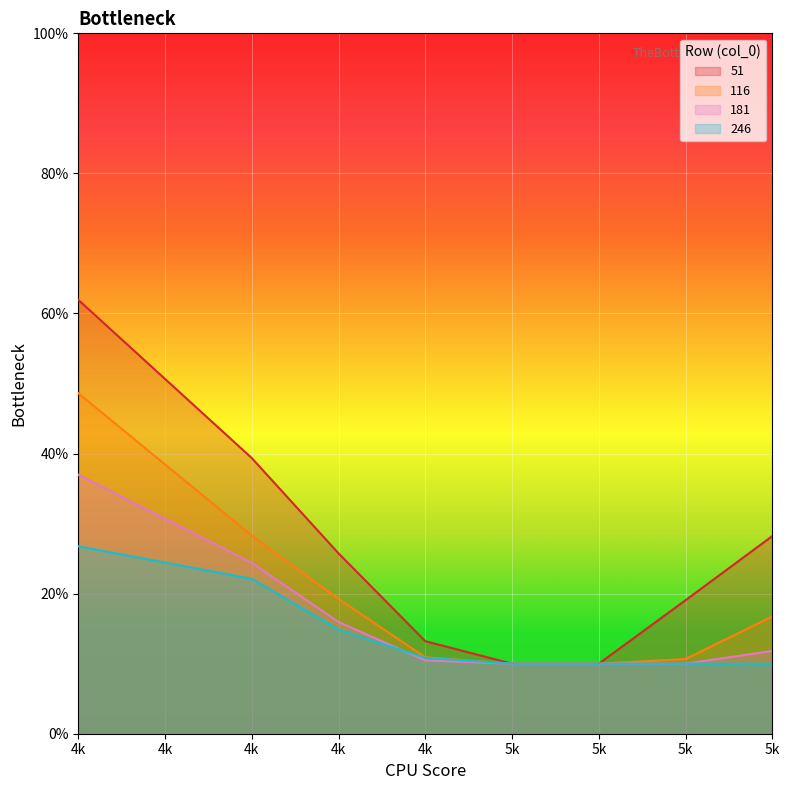

How many distinct data groups are displayed?

4